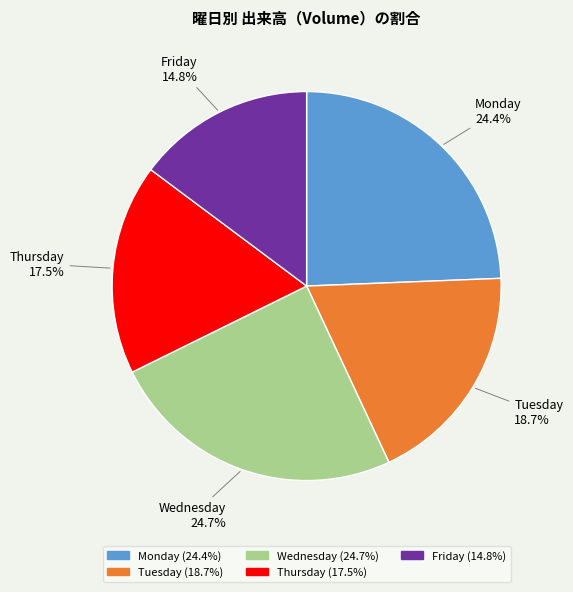

Is there a majority slice in this chart?

No